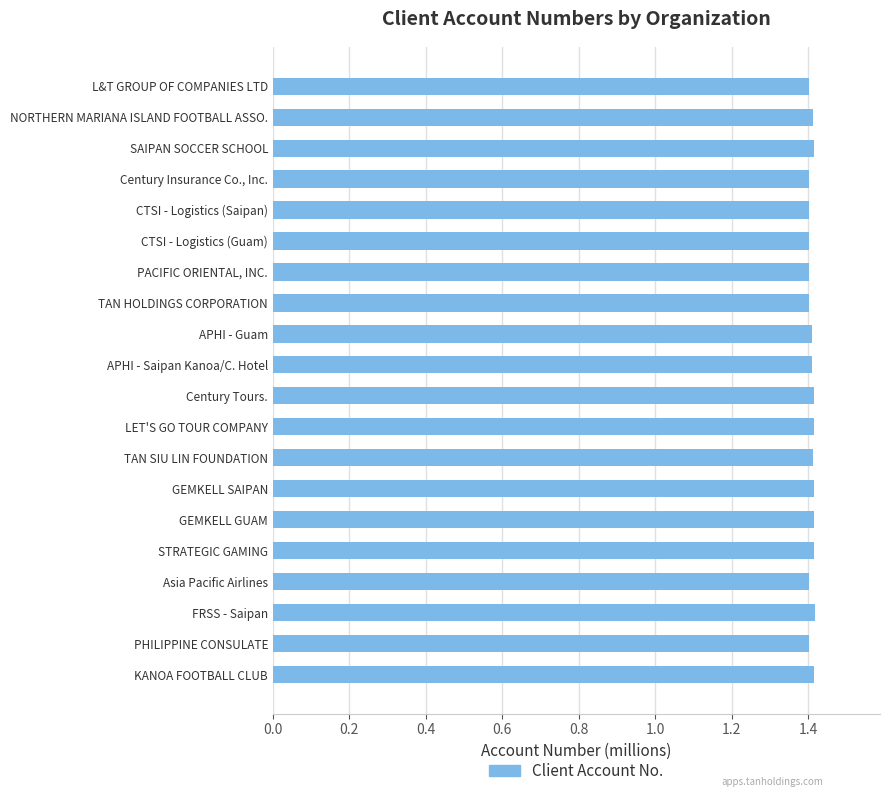

How many values are between 1 and 2?

20